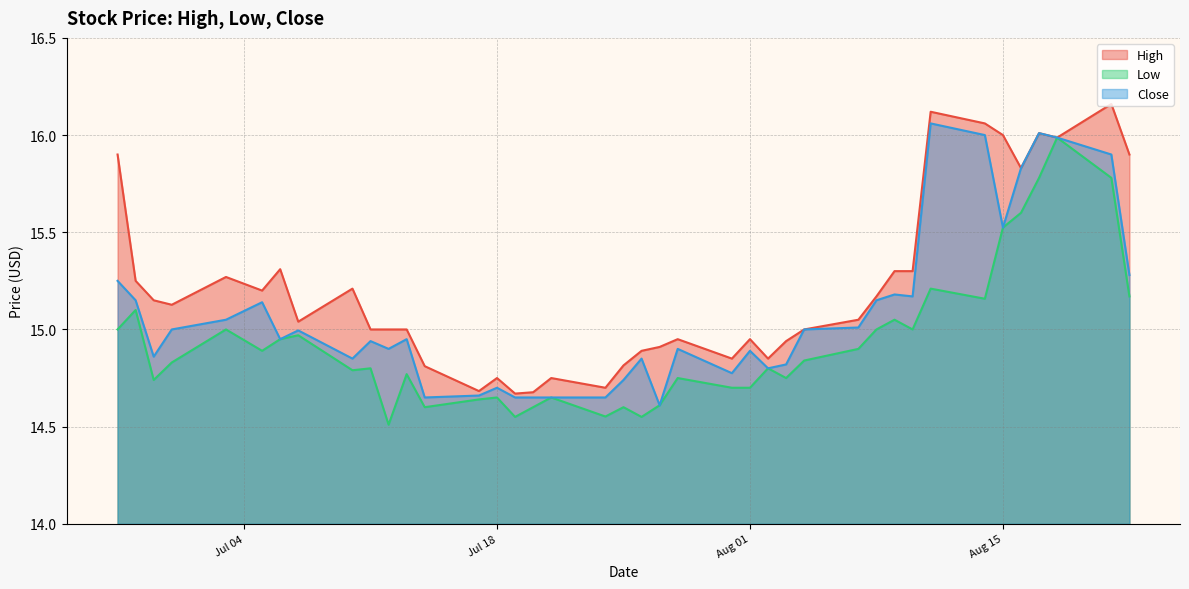

Which series has the largest total across all categories?

High